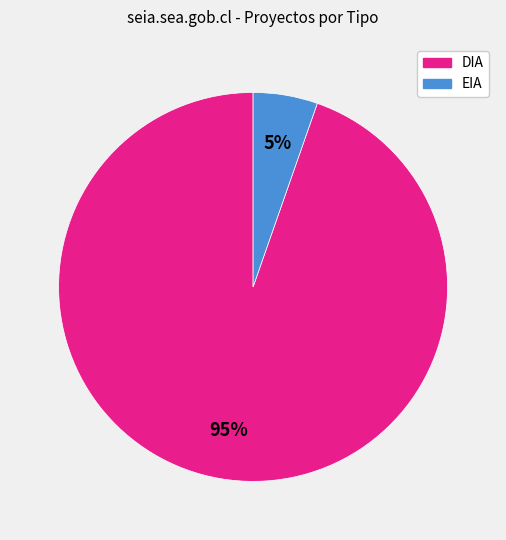

What percentage is the DIA slice, to the nearest percent?

95%